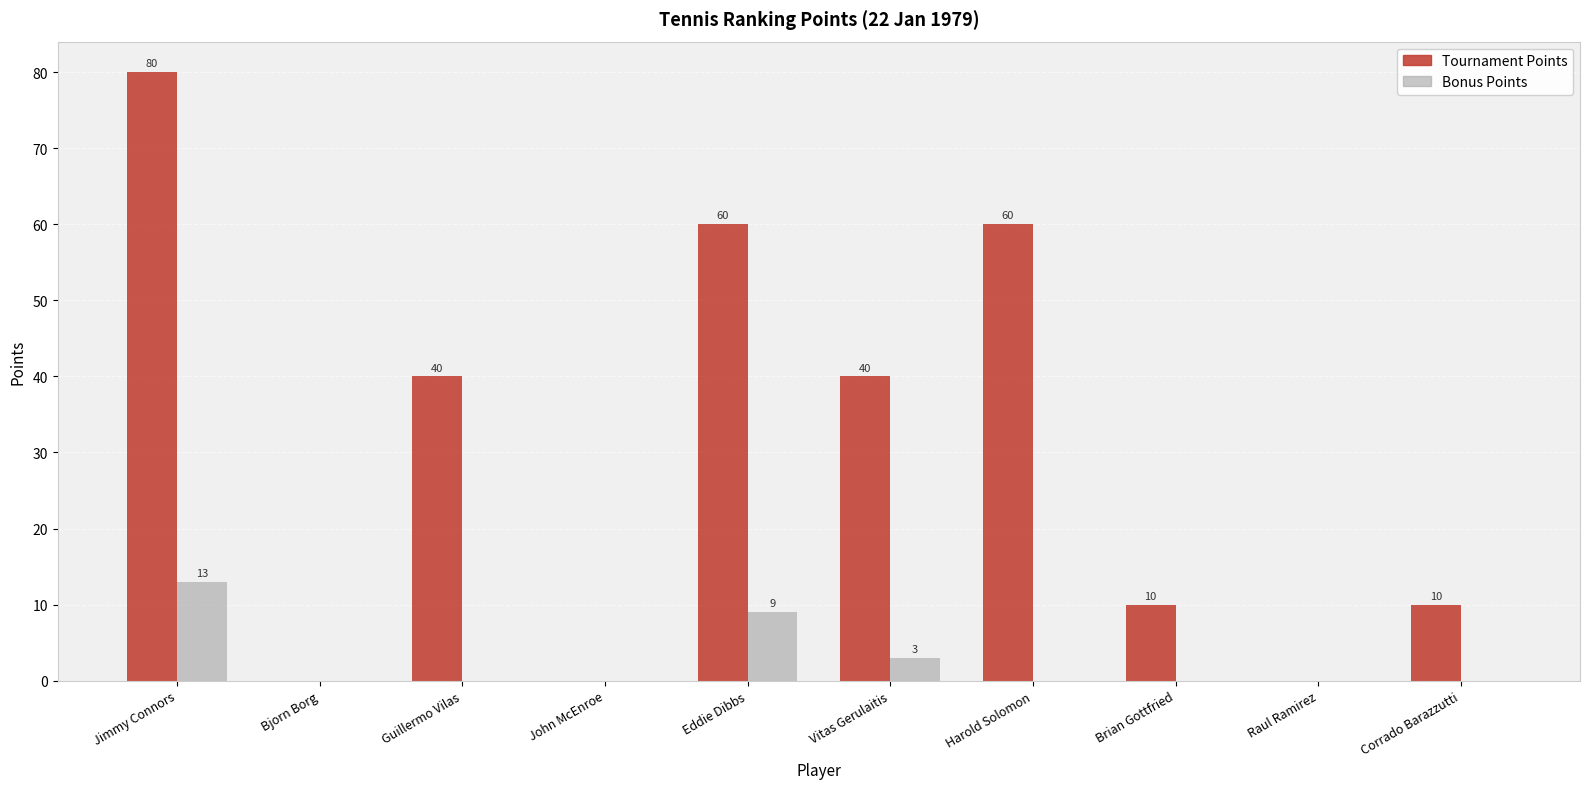

Reading left to right, what are all the values shown in this chart?

Tournament Points: 80	0	40	0	60	40	60	10	0	10
Bonus Points: 13	0	0	0	9	3	0	0	0	0